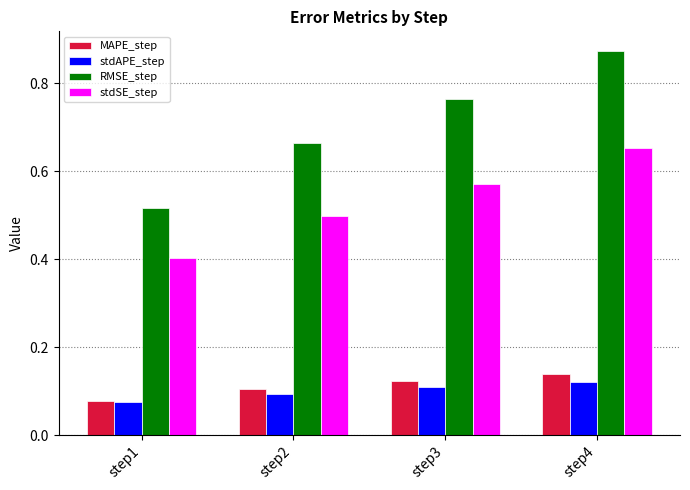

At which label does MAPE_step reach its minimum?

step1